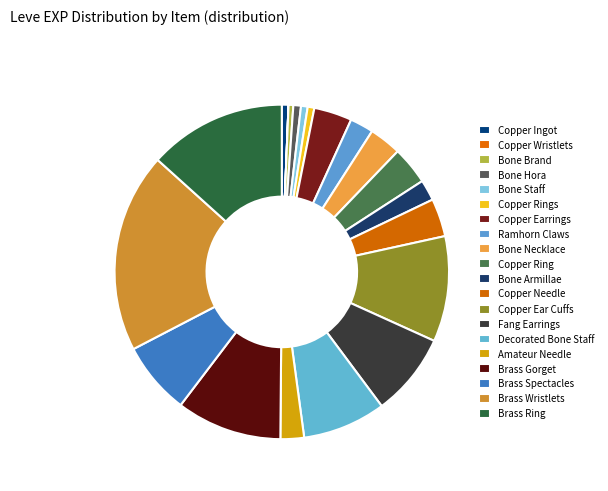

Does any single category account for the majority?

No